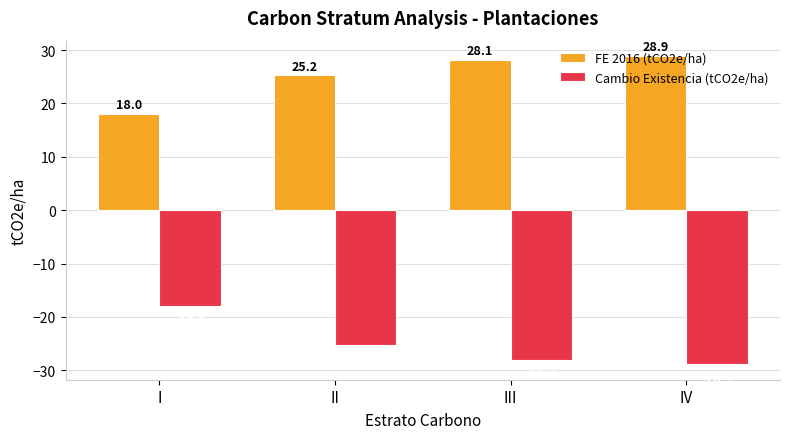

Which label corresponds to the largest value in the chart?

IV